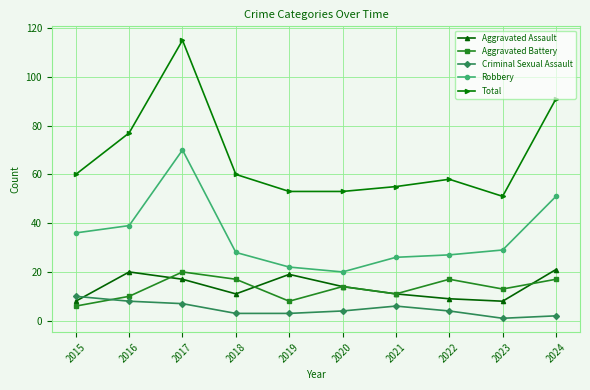

True or false: Total and Aggravated Battery intersect in this chart.

False